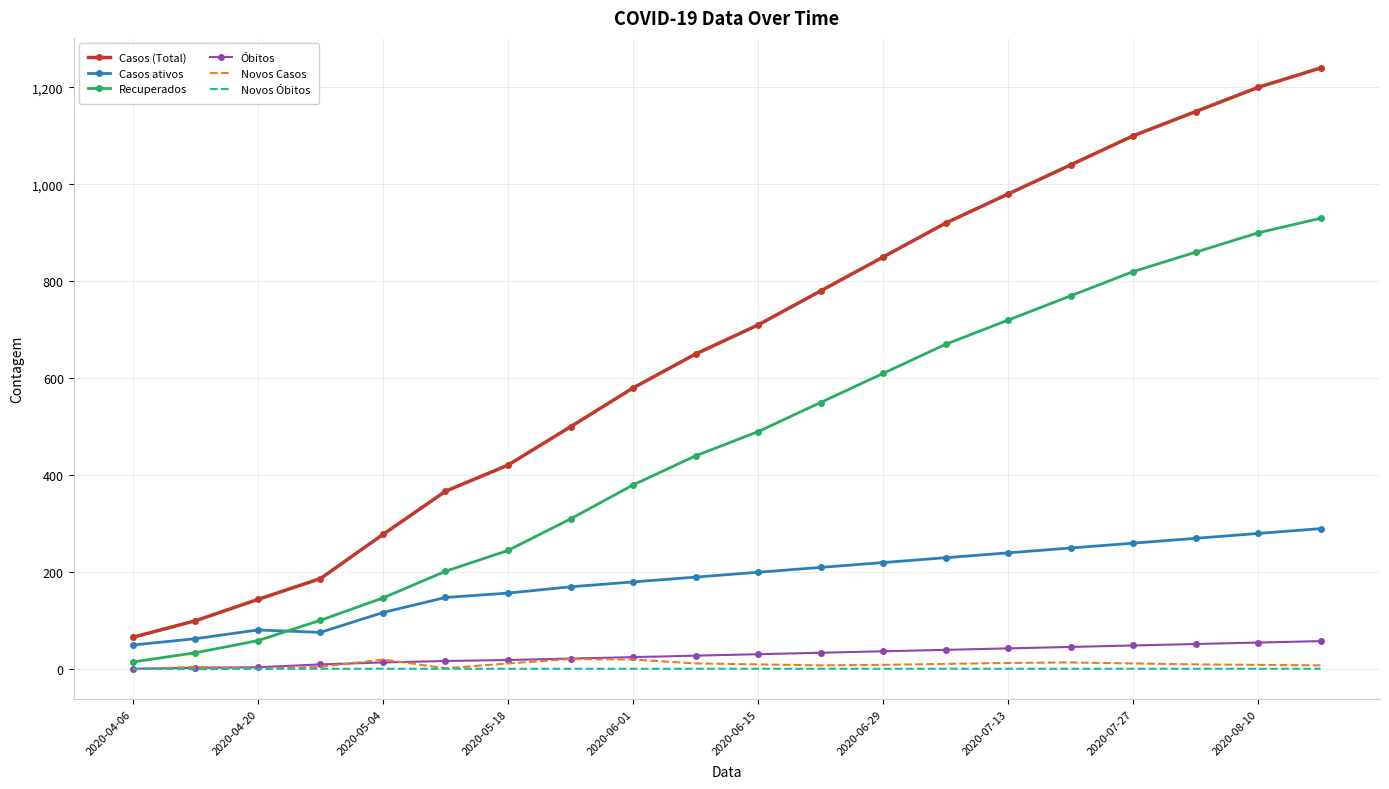

Which series has the widest spread of values?

Casos (Total)